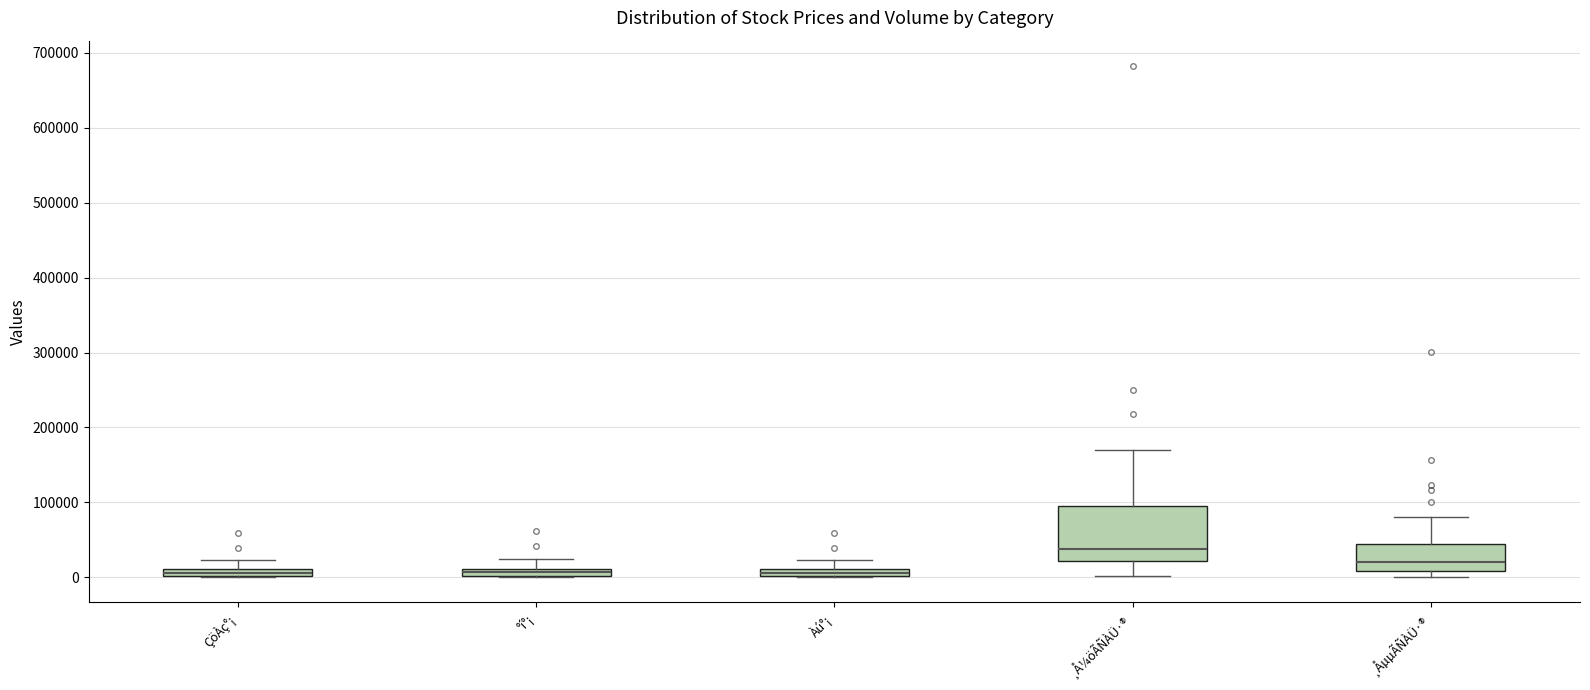

Which box is the tallest, from its lower edge to its upper edge?

¸Å¼öÃÑÀÜ·®